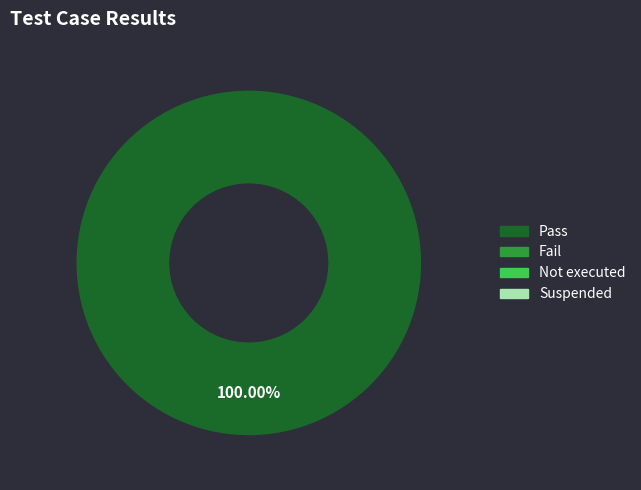

Does any single category account for the majority?

Yes